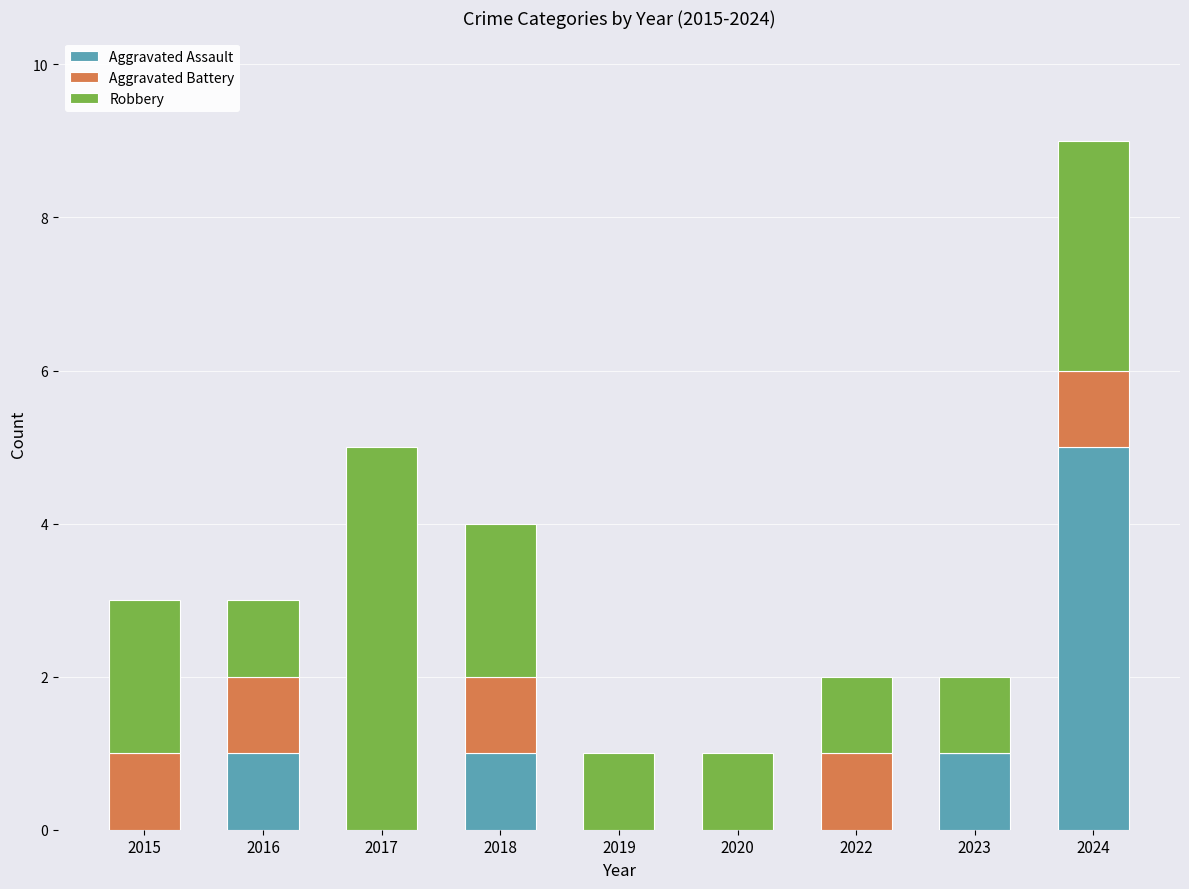

What is the total value across all series at 2017?

5